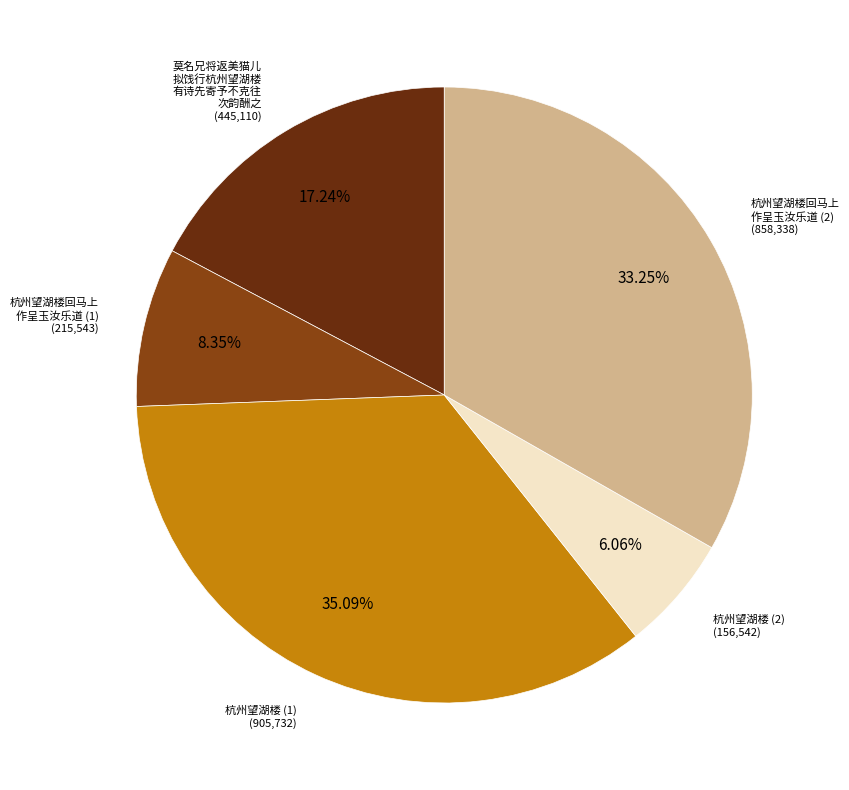

Does any single category account for the majority?

No